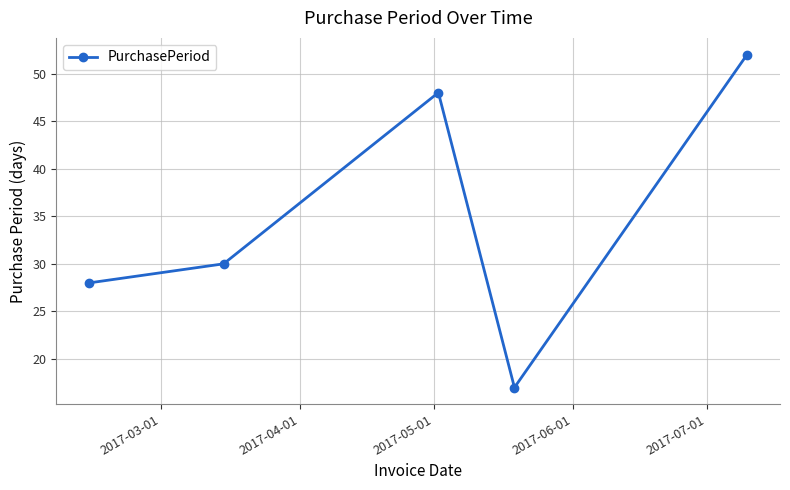

What is the smallest value displayed?

17